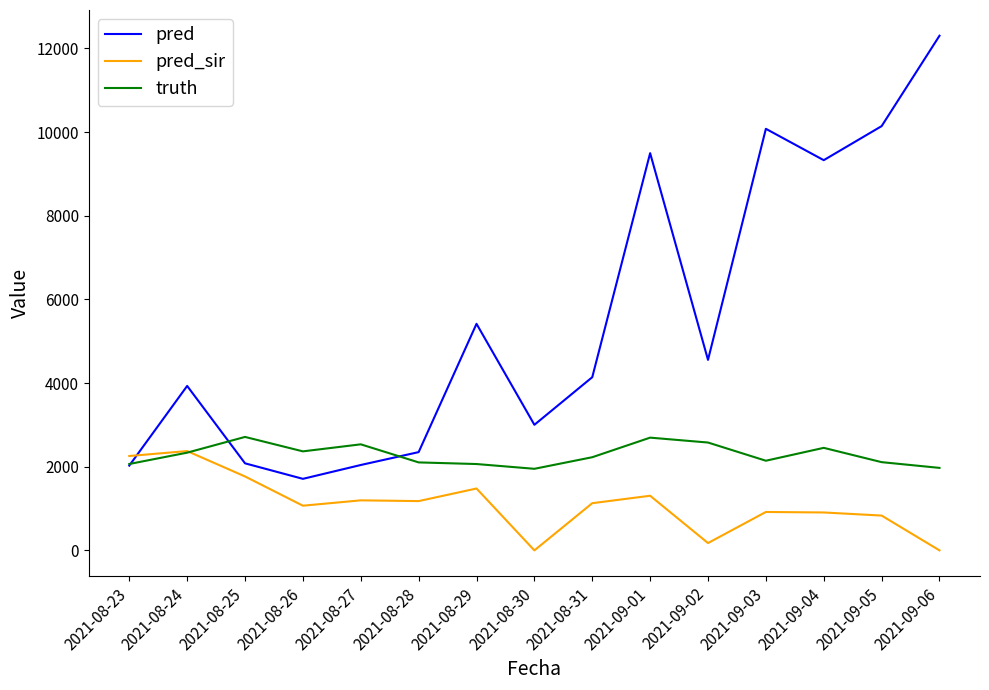

Is this an area chart (filled region under the line)?

No